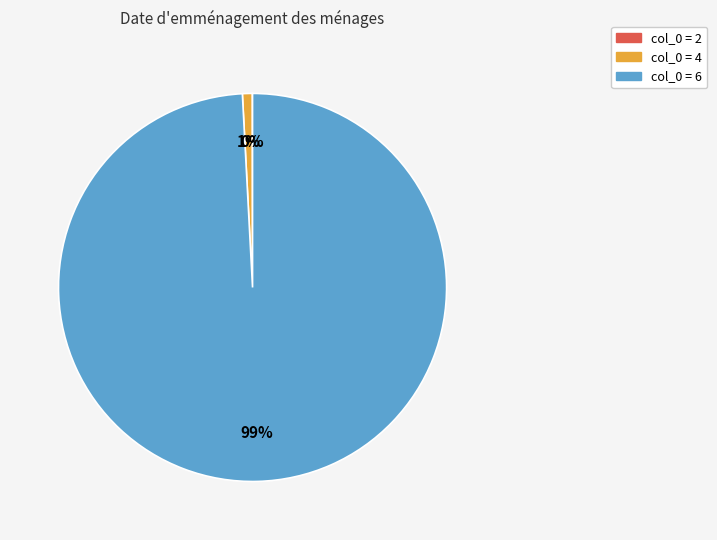

To the nearest percent, what is the average slice percentage?

33%